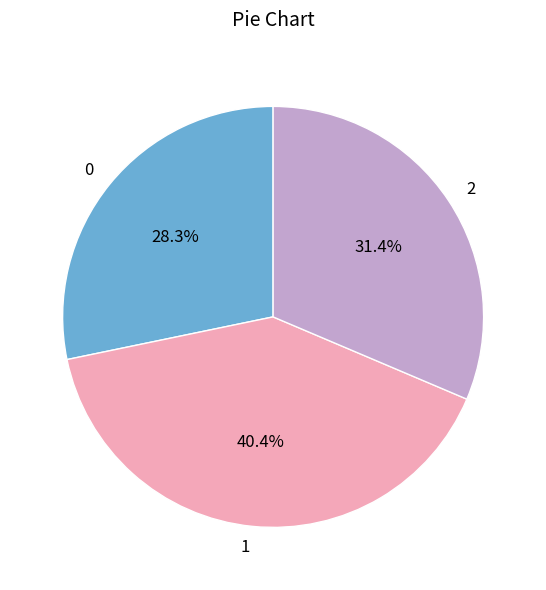

Is it true that 0 is 28% of the pie?

True